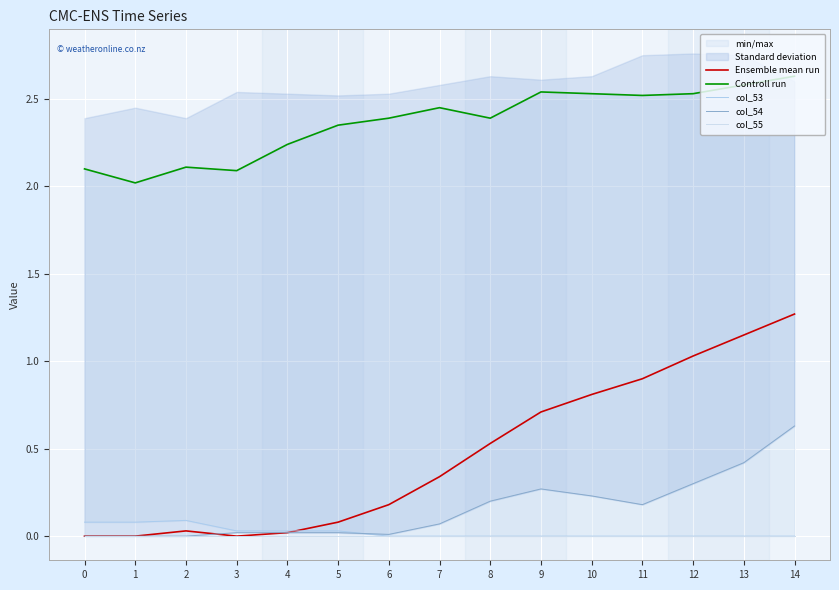

Which series ends up on top after the final intersection of col_54 and Ensemble mean run?

col_54